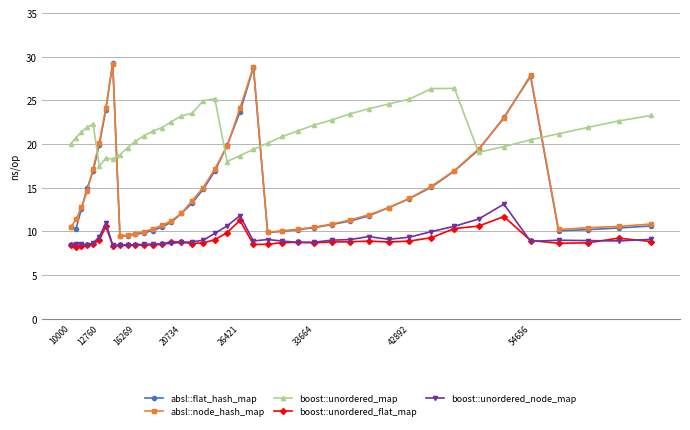

Which series has the largest total across all categories?

boost::unordered_map